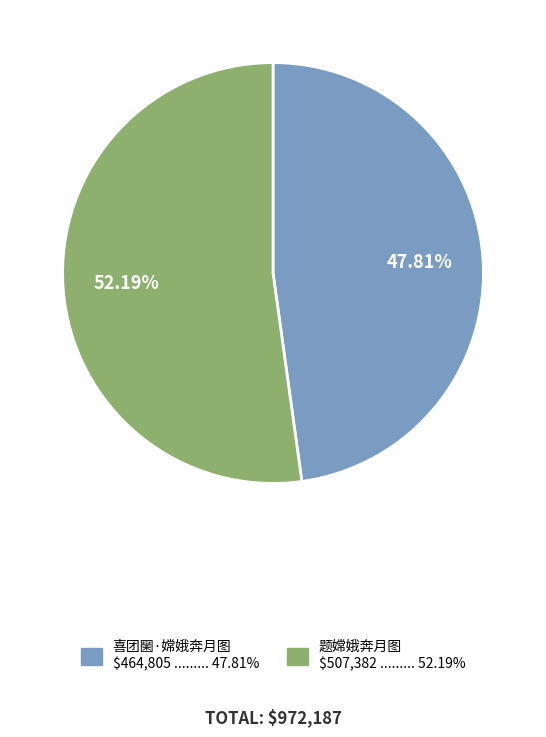

Combined, do 喜团圞·嫦娥奔月图 and 题嫦娥奔月图 account for over 50%?

Yes